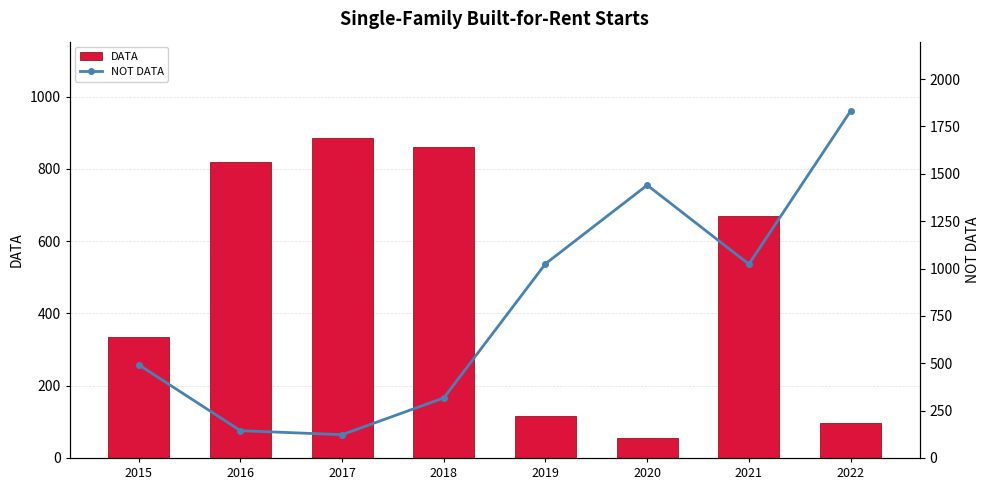

Which series has the largest total across all categories?

NOT DATA